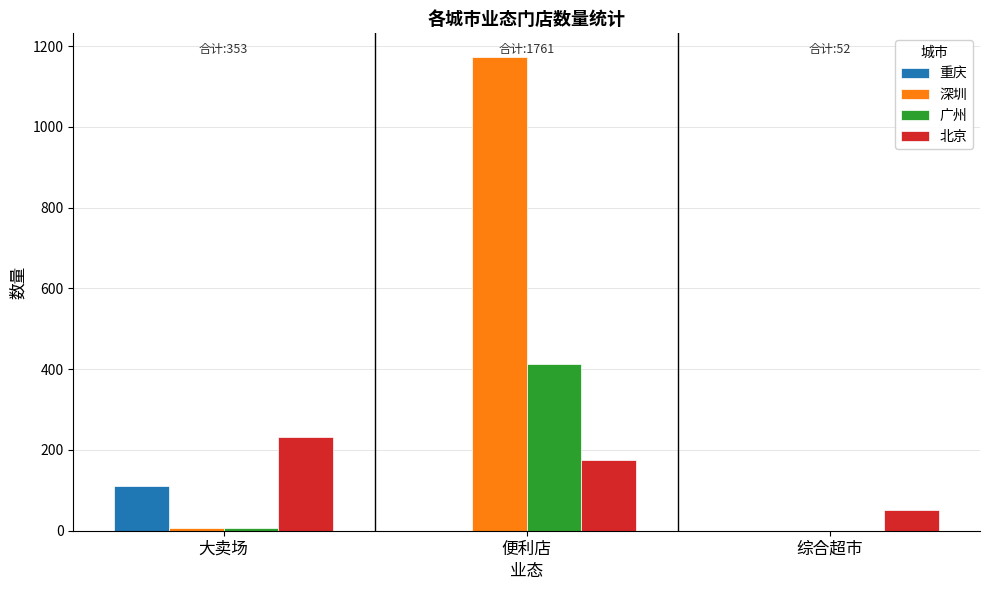

What is the maximum value for 广州?

412